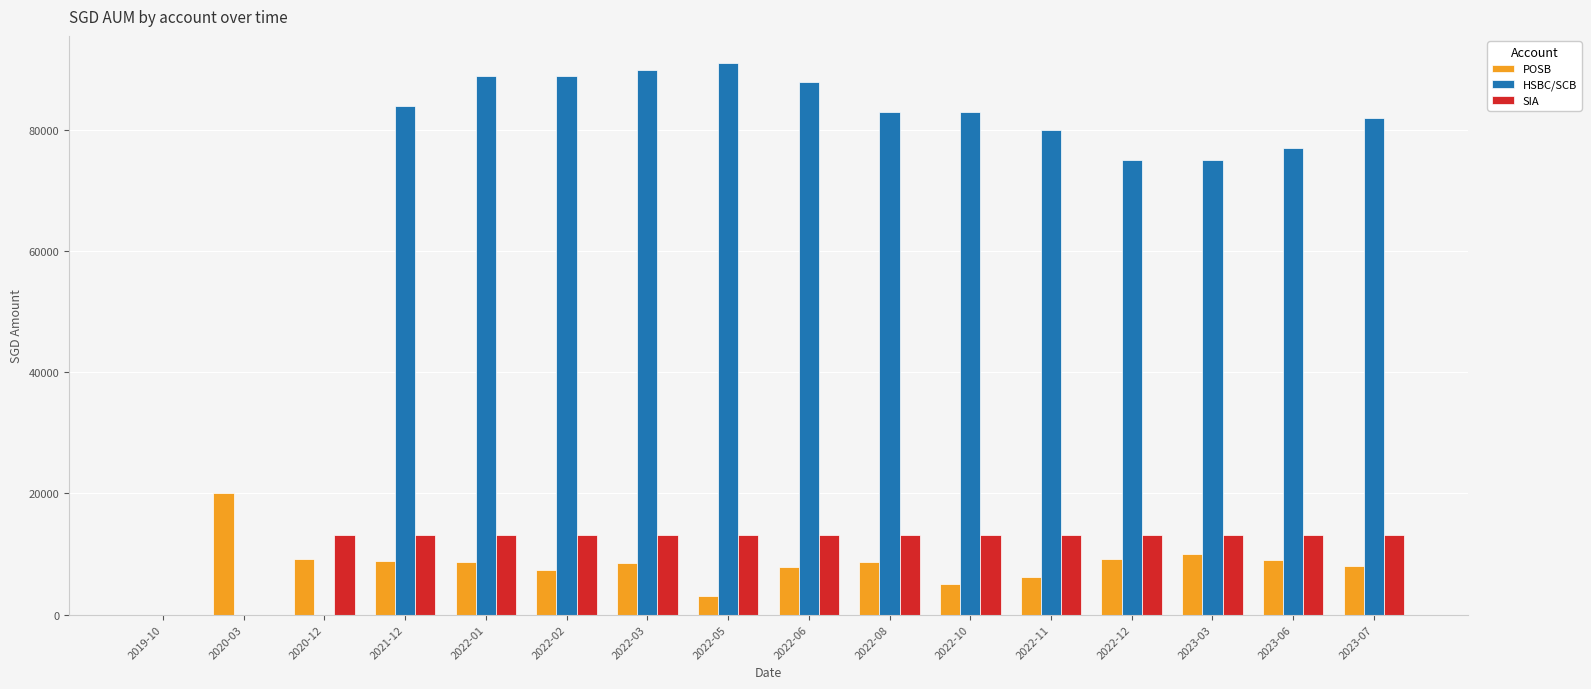

Is it true that SIA equals 13108.5 at 2022-08?

True